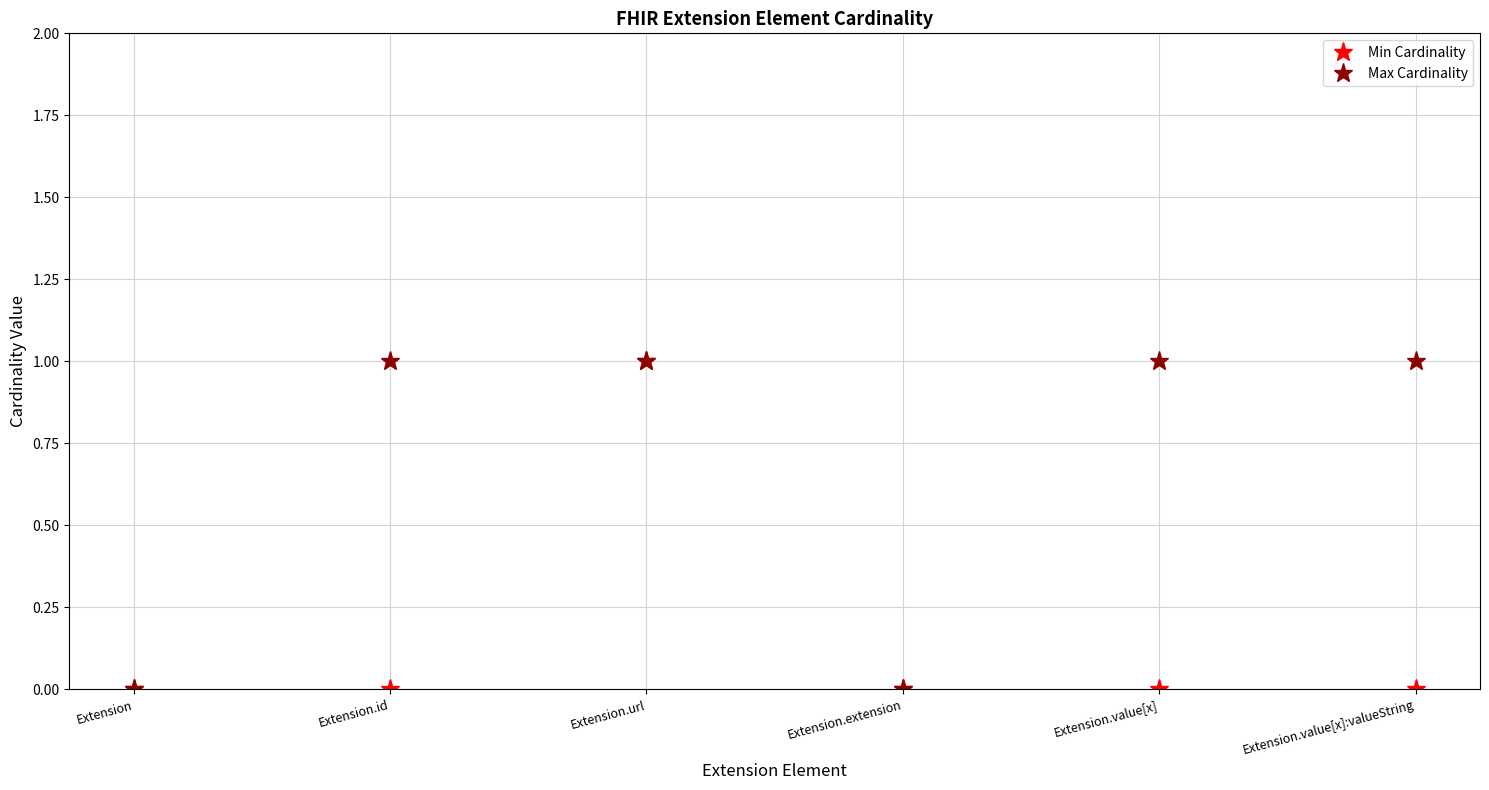

What is the difference between the maximum and minimum values in the Min Cardinality series?

1